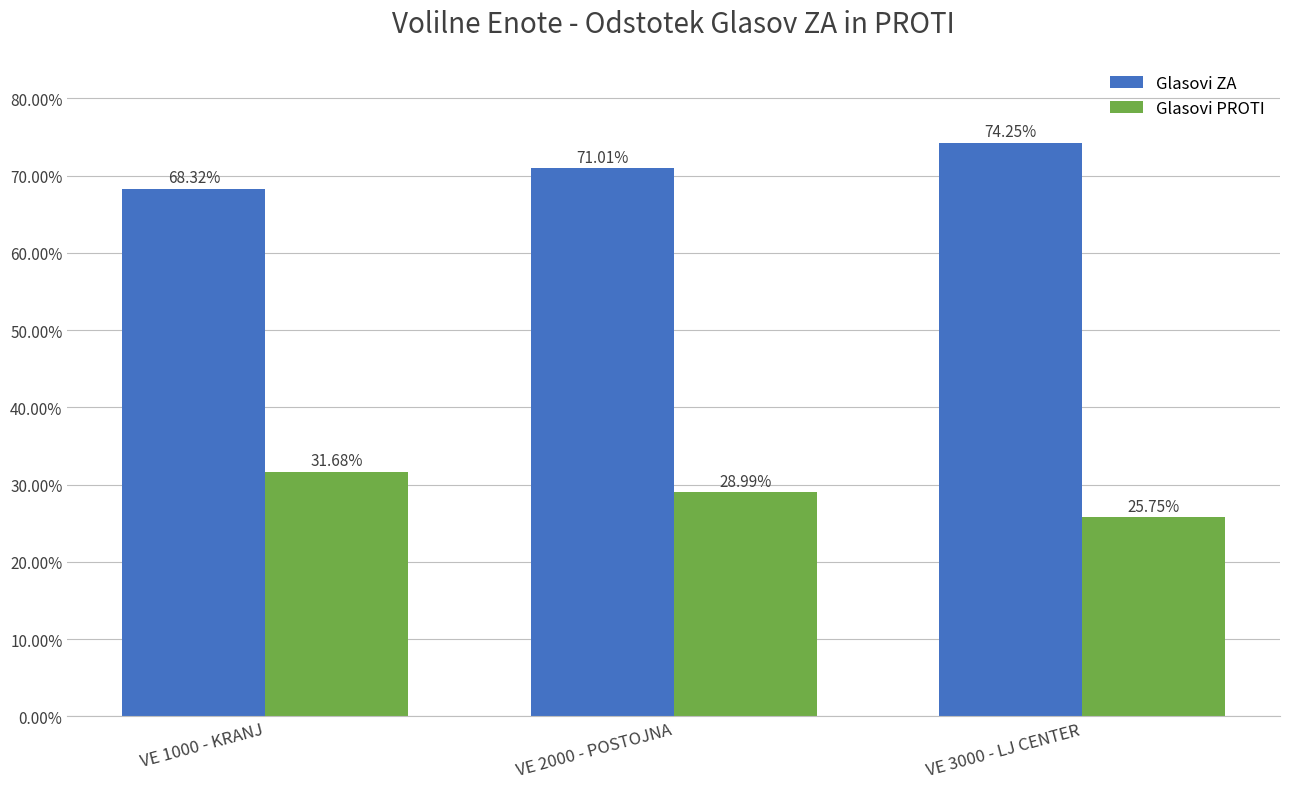

Does the chart contain stacked bars?

No